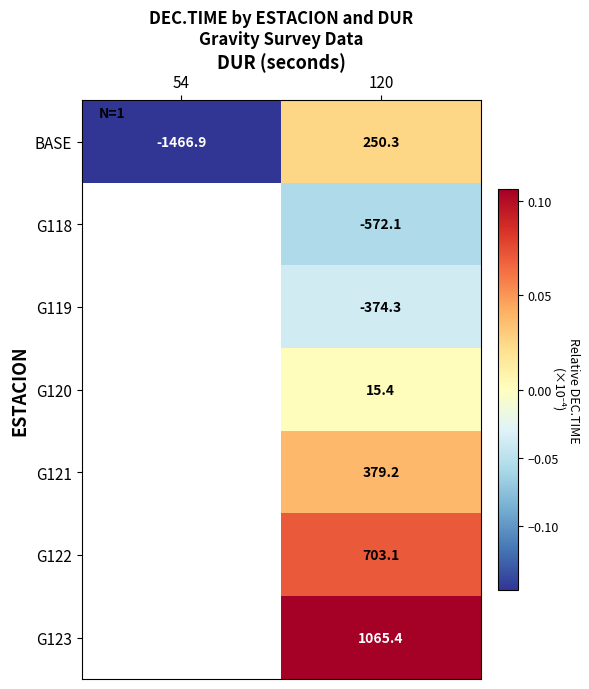

What is the sum of the BASE values at 120 and 54?

-0.1